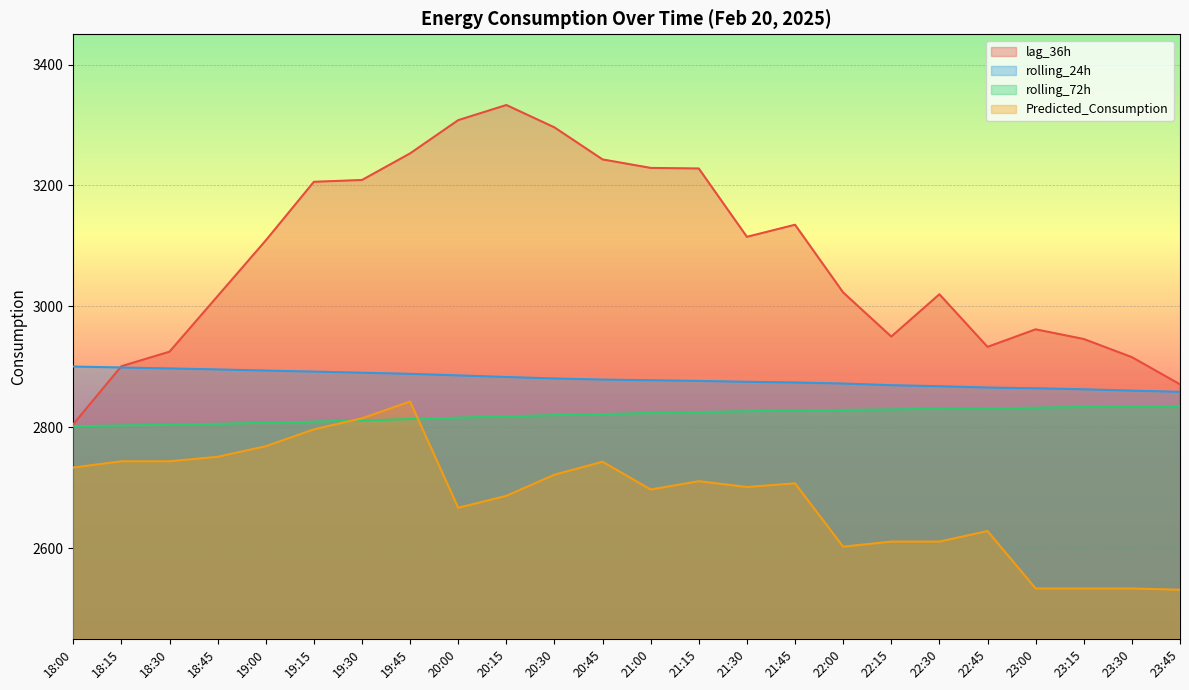

What is the difference between the maximum and second lowest values in the rolling_24h series?

39.9